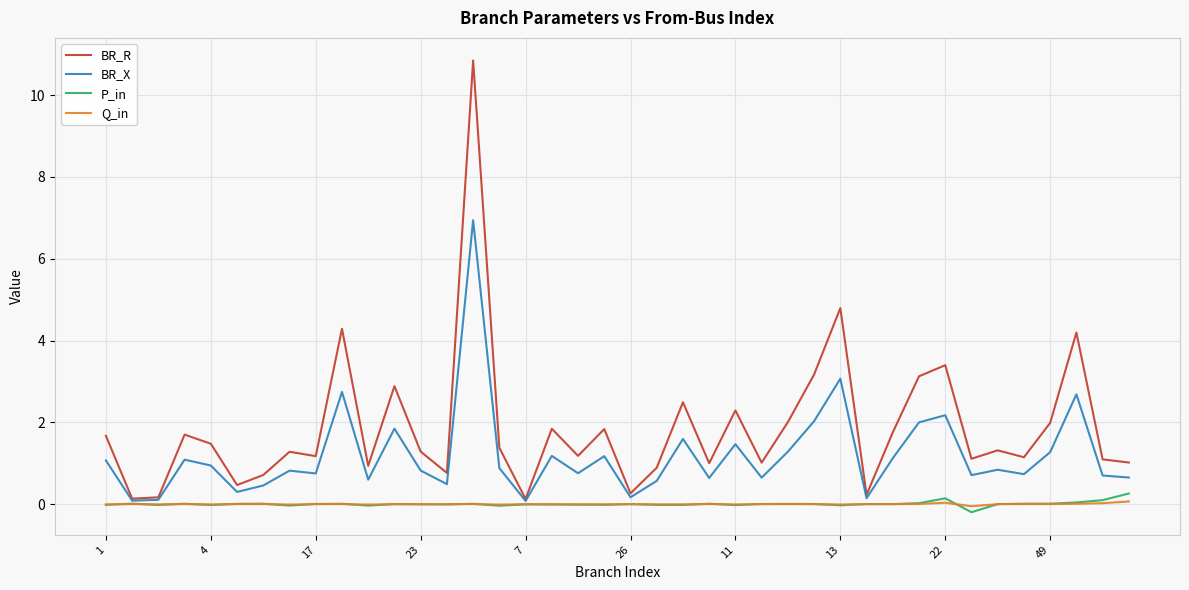

Which series has the largest total across all categories?

BR_R